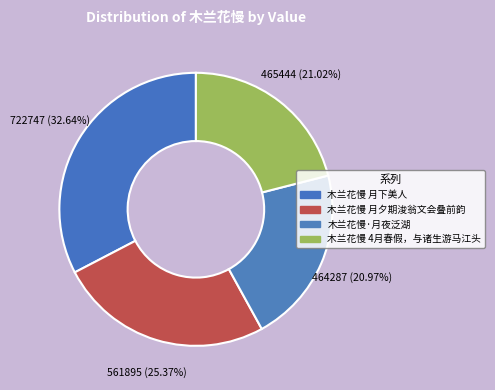

Count the number of slices in the pie.

4